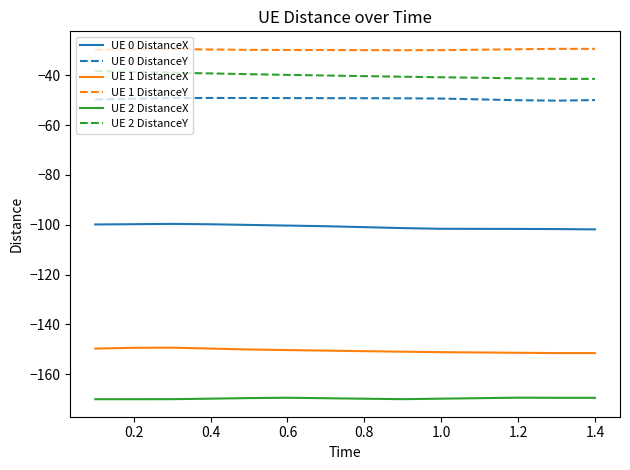

True or false: UE 2 DistanceY and UE 0 DistanceX intersect in this chart.

False